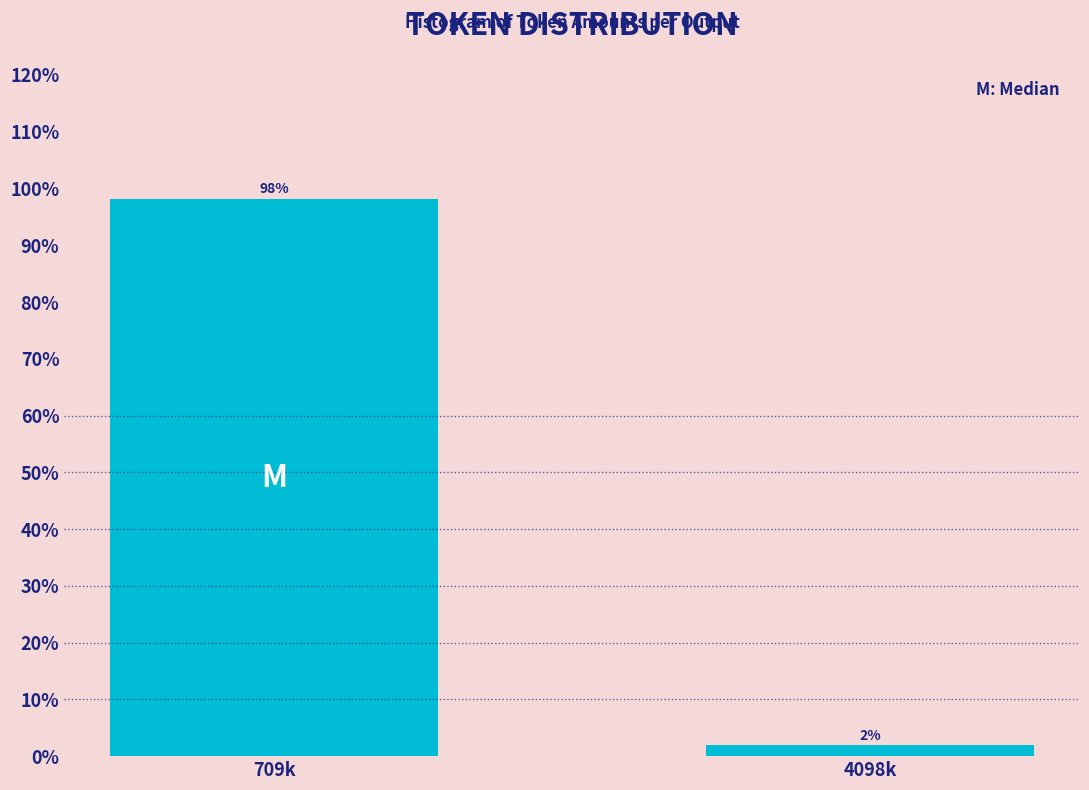

The value at 709k is 174.3. True or false?

False